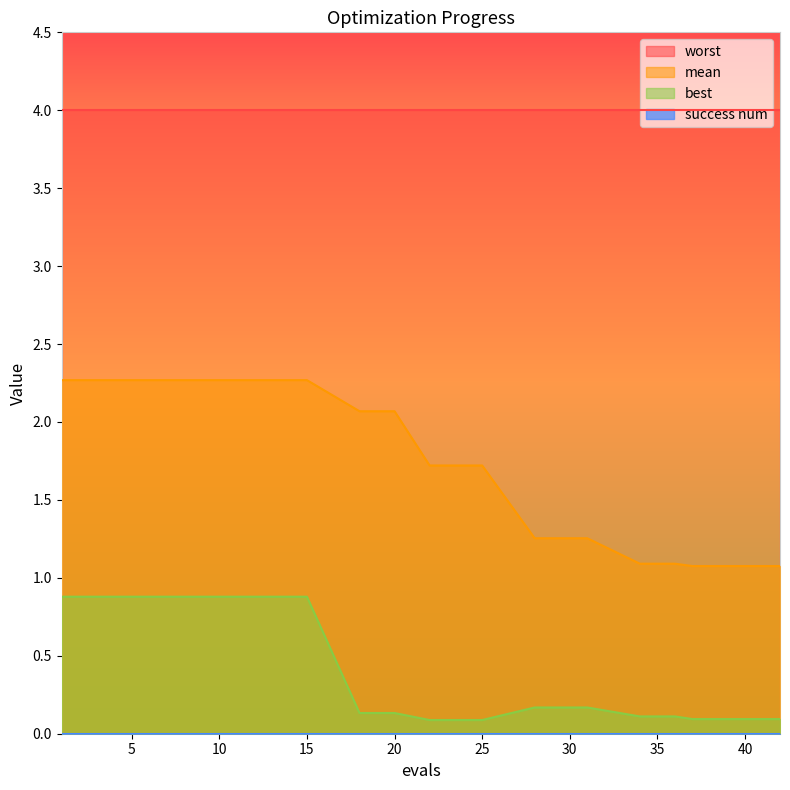

Does the chart have visible grid lines?

No